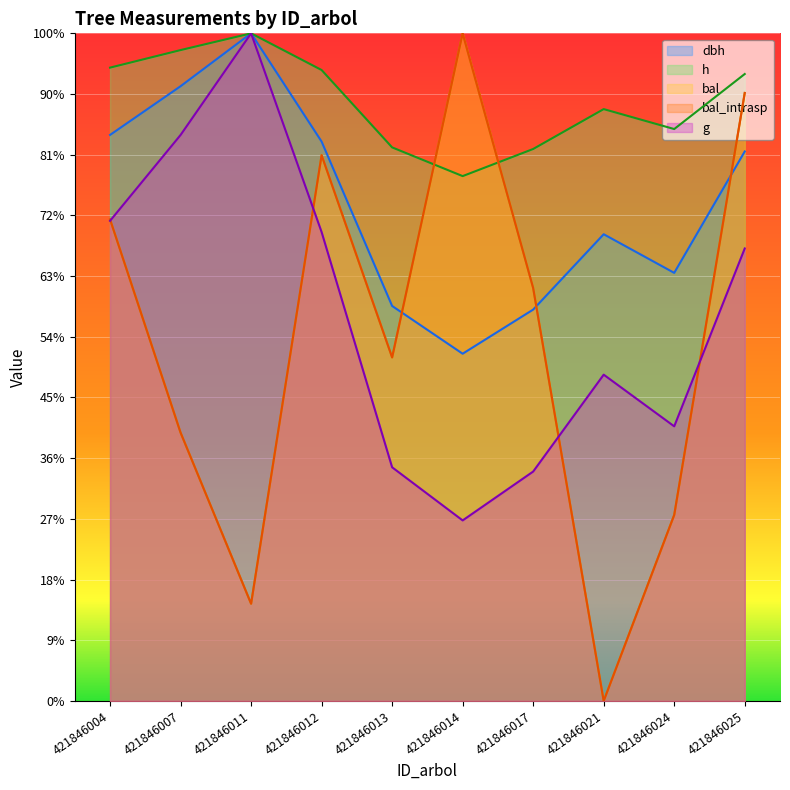

The g series shows 537.6 at 421846021. True or false?

True